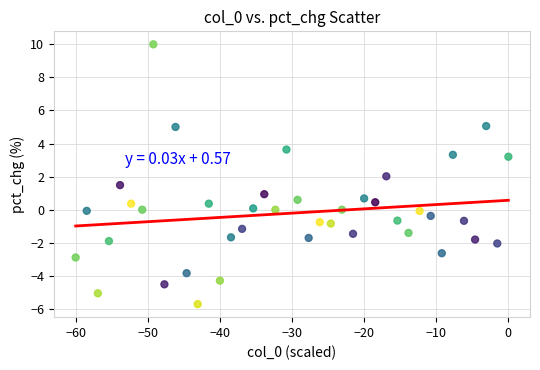

What is the range of X values (max minus min)?

60.0